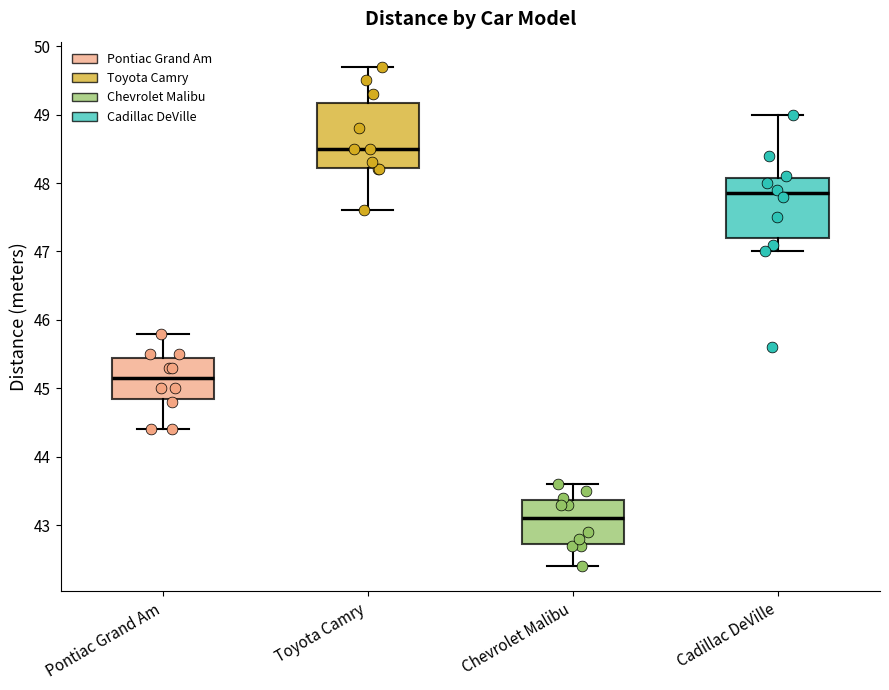

Reading left to right, transcribe this box plot: for each box, give where its median line is, the range the box spans, and where its two whiskers end, as read against the y-axis. The values are not printed on the chart, so give them approximately, as read against the axis.

Pontiac Grand Am: median 45.2, box 44.9 to 45.5, whiskers 44.4 to 45.8
Toyota Camry: median 48.5, box 48.2 to 49.2, whiskers 47.6 to 49.7
Chevrolet Malibu: median 43.1, box 42.7 to 43.4, whiskers 42.4 to 43.6
Cadillac DeVille: median 47.9, box 47.2 to 48.1, whiskers 47.0 to 49.0